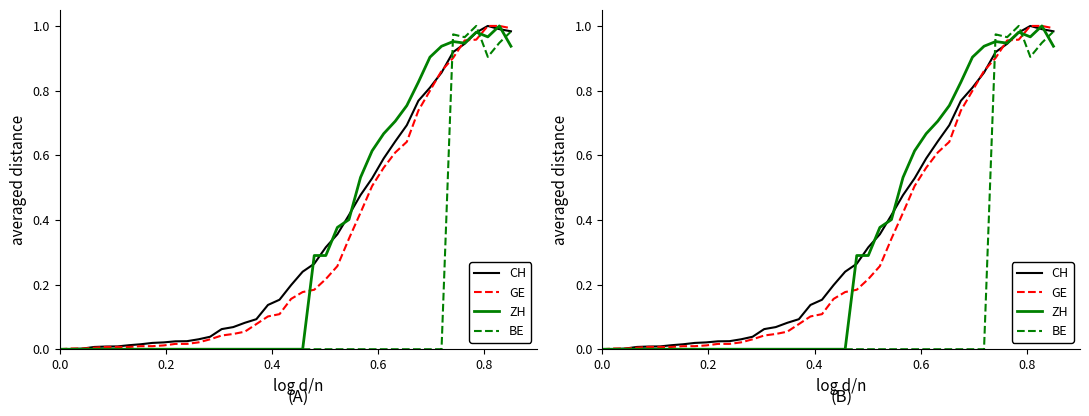

Is this an area chart (filled region under the line)?

No